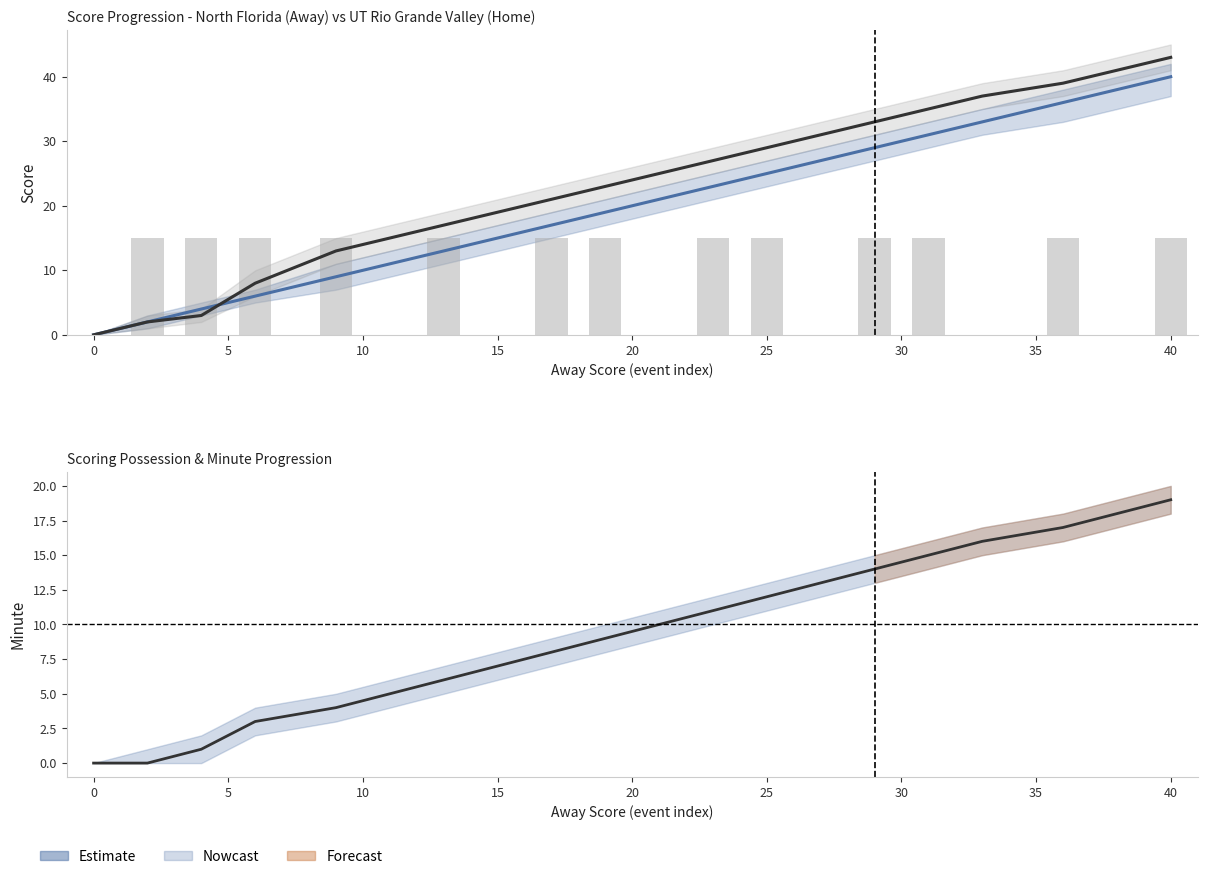

Count the number of data series in this chart.

4